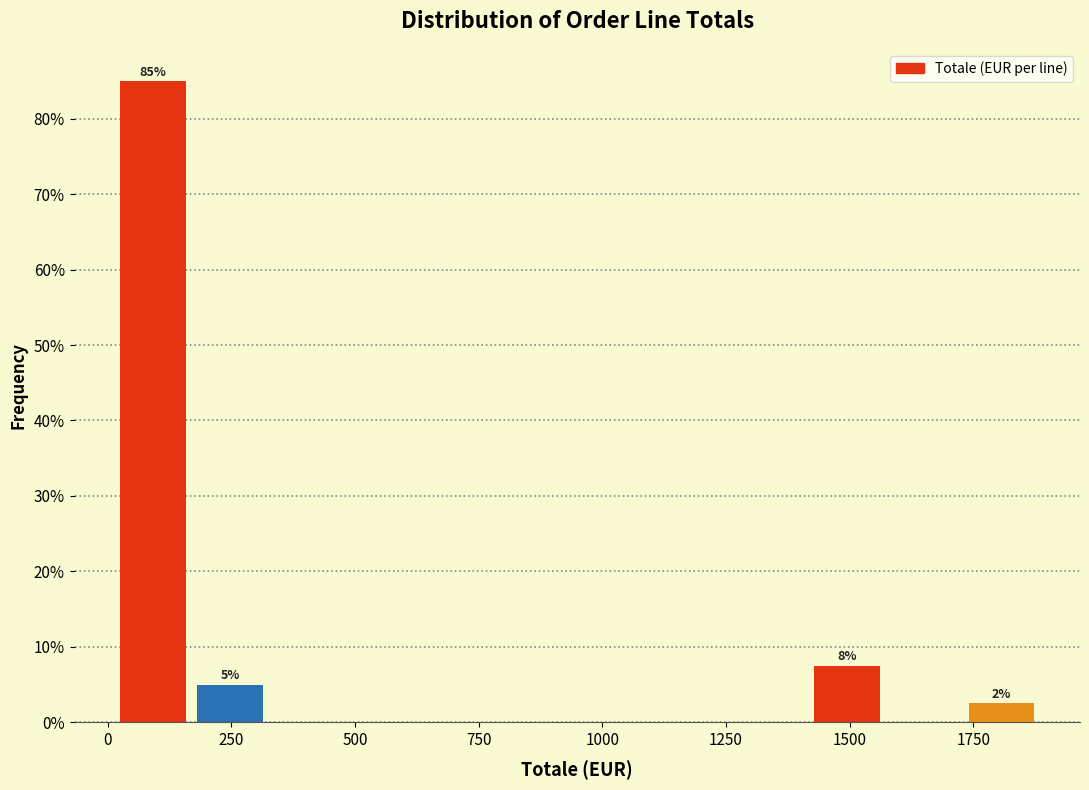

Around what value on the x-axis is the tallest bar? Give the approximate position of its centre, as read against the axis.

100